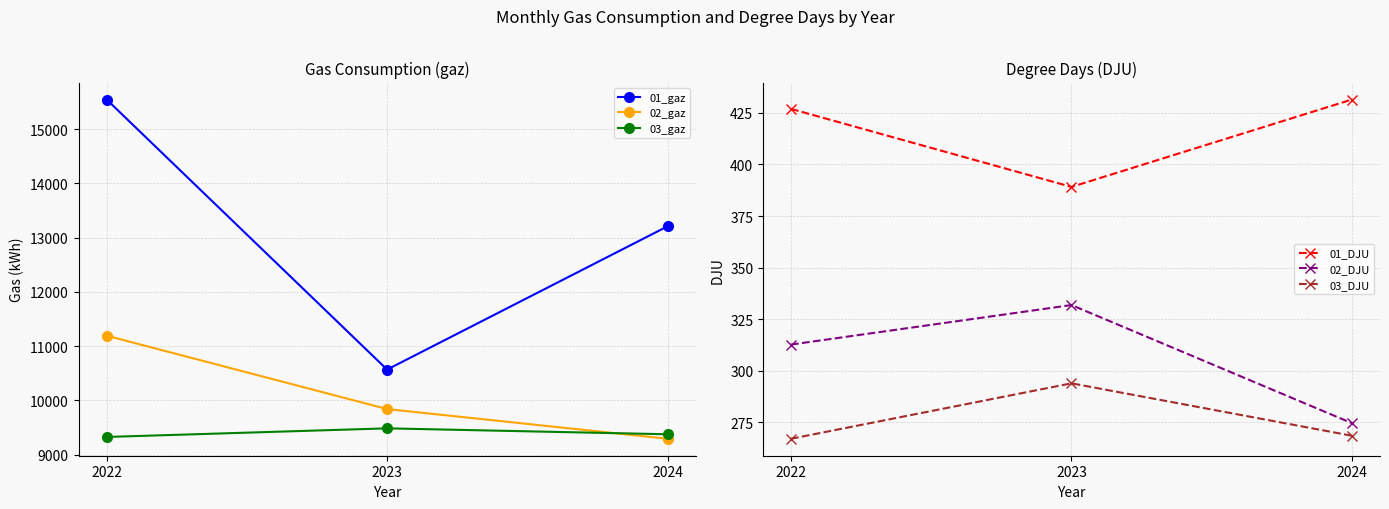

What is the difference between the highest and lowest values at 2024?

12941.1